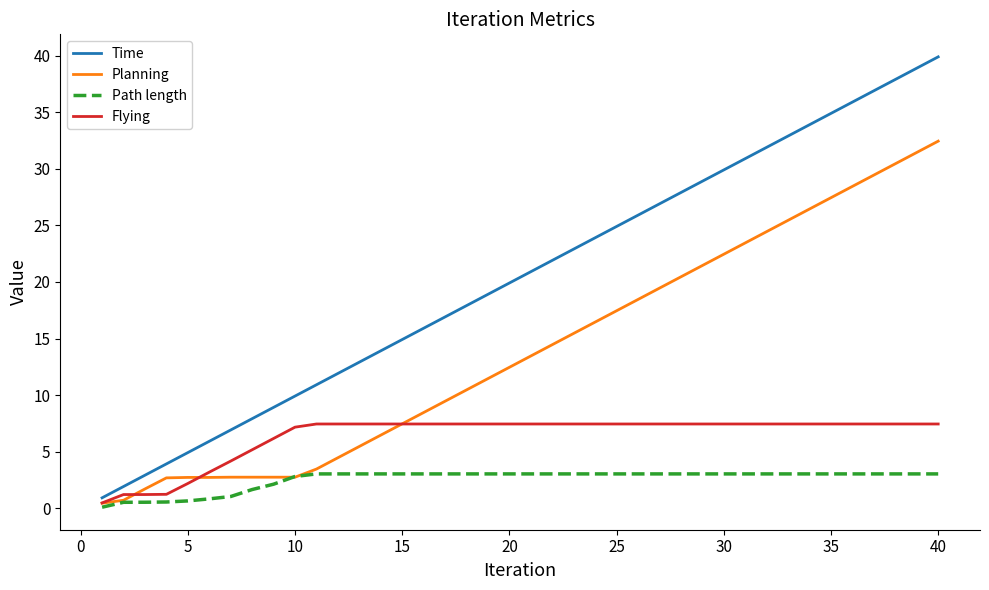

Which series has the widest spread of values?

Time